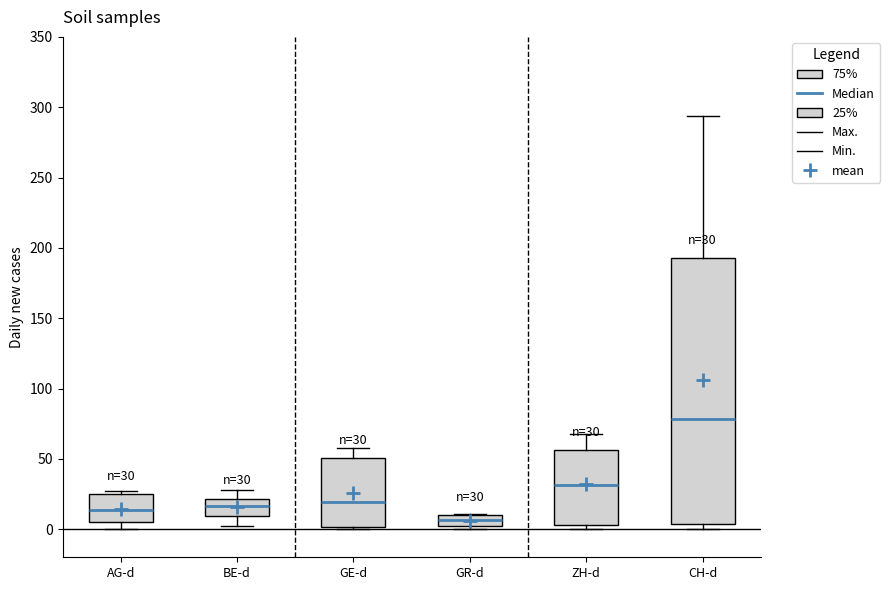

Comparing the boxes themselves (not the whiskers), which one is the tallest?

CH-d